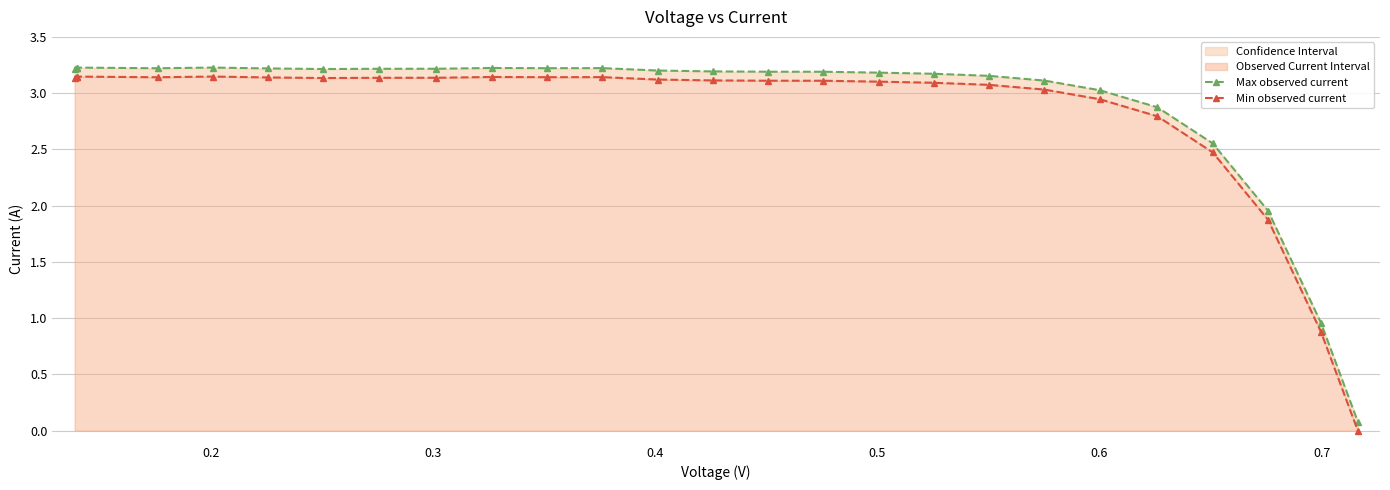

How many lines are shown in the chart?

2